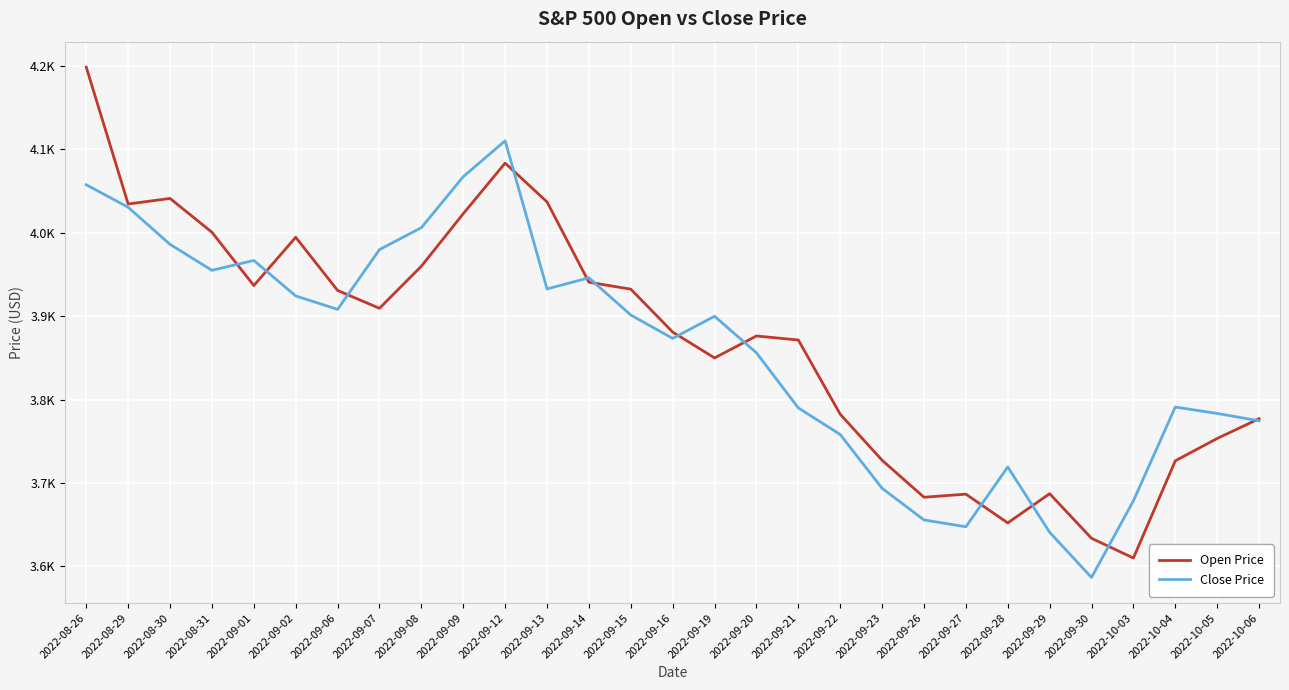

Reading left to right, transcribe all the data shown in this chart.

Open Price: 2022-08-26=4198.7	2022-08-29=4034.6	2022-08-30=4041.2	2022-08-31=4000.7	2022-09-01=3936.7	2022-09-02=3994.7	2022-09-06=3930.9	2022-09-07=3909.4	2022-09-08=3959.9	2022-09-09=4022.9	2022-09-12=4083.7	2022-09-13=4037.1	2022-09-14=3940.7	2022-09-15=3932.4	2022-09-16=3880.9	2022-09-19=3849.9	2022-09-20=3876.2	2022-09-21=3871.4	2022-09-22=3782.4	2022-09-23=3727.1	2022-09-26=3682.7	2022-09-27=3686.4	2022-09-28=3651.9	2022-09-29=3687.0	2022-09-30=3633.5	2022-10-03=3609.8	2022-10-04=3726.5	2022-10-05=3753.2	2022-10-06=3777.0
Close Price: 2022-08-26=4057.7	2022-08-29=4030.6	2022-08-30=3986.2	2022-08-31=3955.0	2022-09-01=3966.8	2022-09-02=3924.3	2022-09-06=3908.2	2022-09-07=3979.9	2022-09-08=4006.2	2022-09-09=4067.4	2022-09-12=4110.4	2022-09-13=3932.7	2022-09-14=3946.0	2022-09-15=3901.3	2022-09-16=3873.3	2022-09-19=3899.9	2022-09-20=3856.0	2022-09-21=3789.9	2022-09-22=3758.0	2022-09-23=3693.5	2022-09-26=3655.5	2022-09-27=3647.3	2022-09-28=3719.0	2022-09-29=3640.7	2022-09-30=3586.5	2022-10-03=3678.4	2022-10-04=3790.9	2022-10-05=3783.3	2022-10-06=3774.5